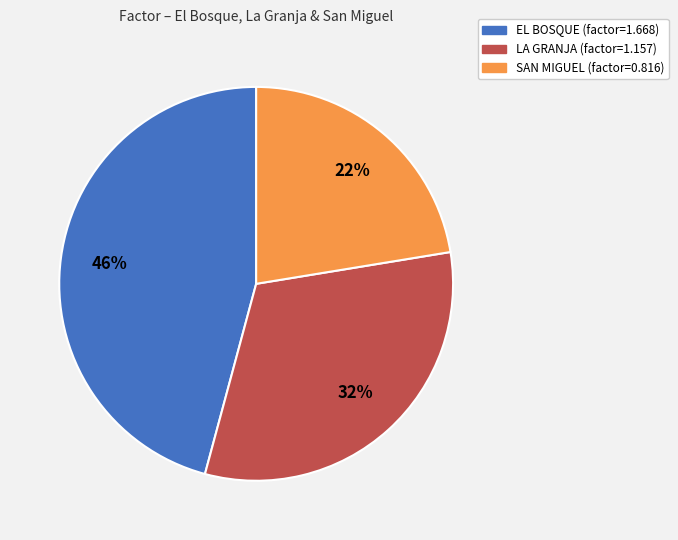

To the nearest percent, what is the average slice percentage?

33%